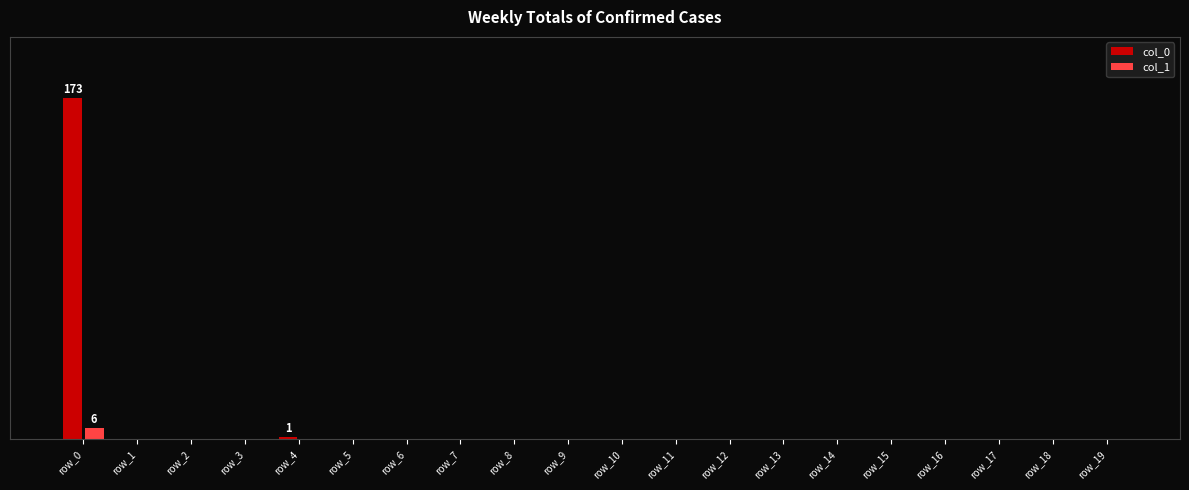

What are all the series names shown in the legend?

col_0, col_1